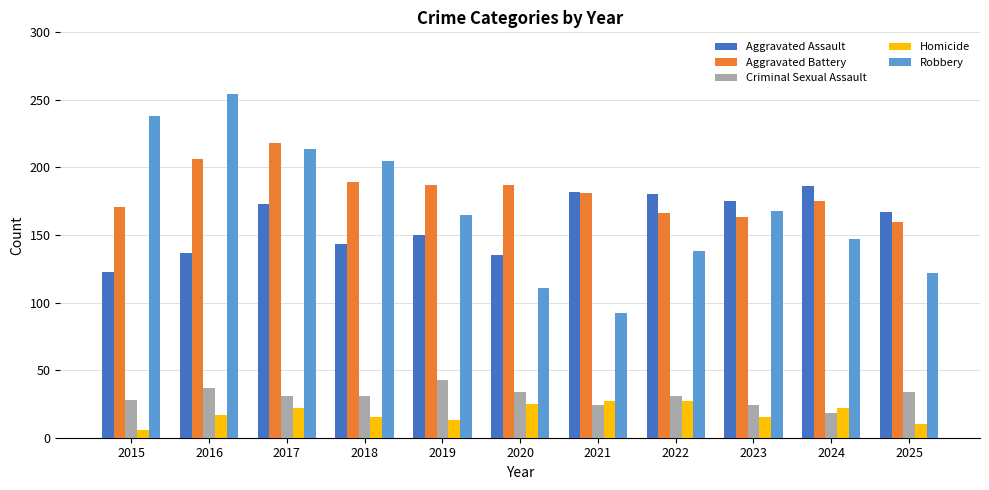

What is the value of the Homicide bar at the 9th from the left?

15